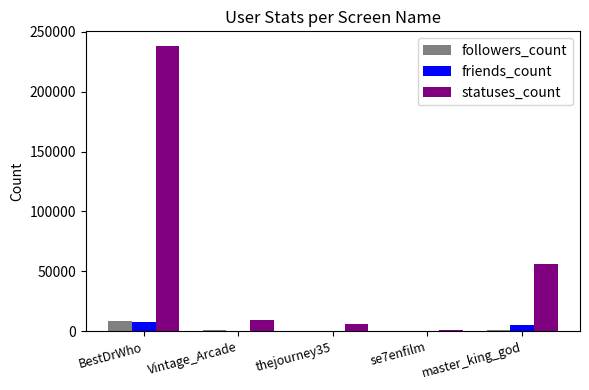

Is it true that statuses_count equals 13507 at master_king_god?

False